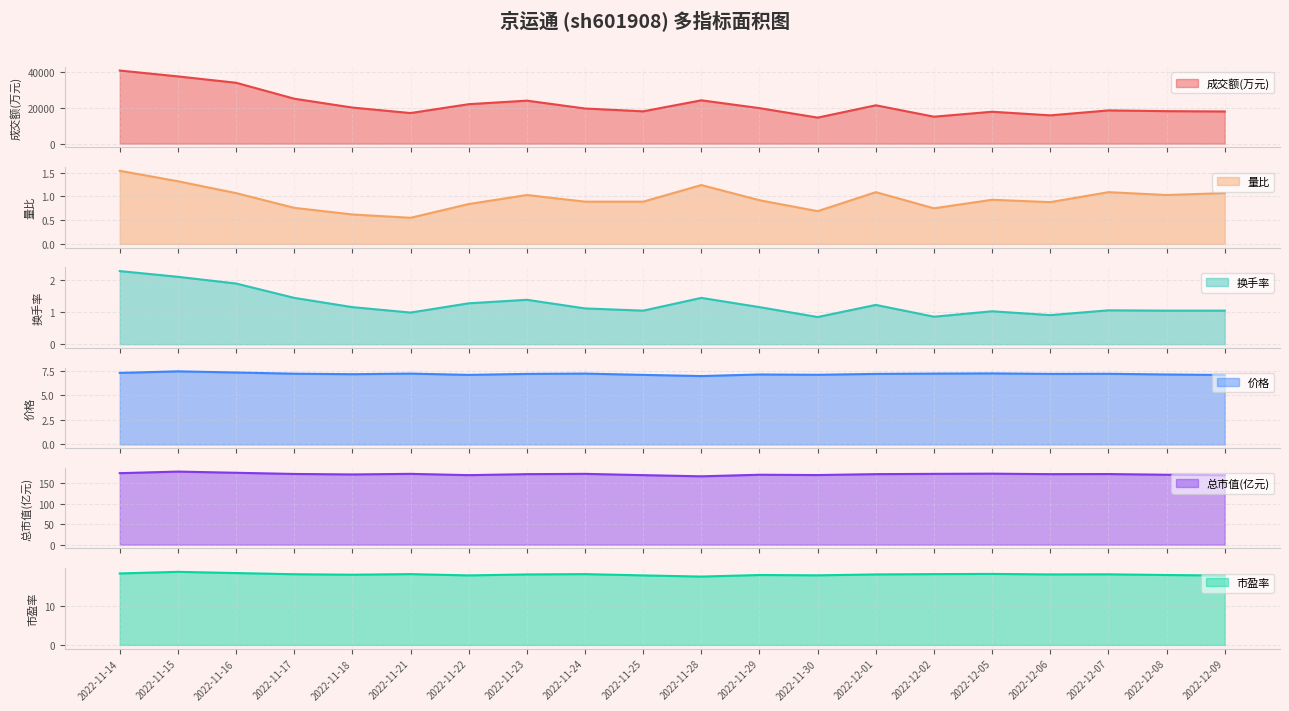

Reading right to left, extract all data points from this chart.

成交额(万元): 2022-12-09=17915.0	2022-12-08=18091.0	2022-12-07=18504.0	2022-12-06=15747.0	2022-12-05=17759.0	2022-12-02=15004.0	2022-12-01=21348.0	2022-11-30=14490.0	2022-11-29=19769.0	2022-11-28=24128.0	2022-11-25=17990.0	2022-11-24=19555.0	2022-11-23=23939.0	2022-11-22=21968.0	2022-11-21=17032.0	2022-11-18=20086.0	2022-11-17=25020.0	2022-11-16=33896.0	2022-11-15=37435.0	2022-11-14=40693.0
量比: 2022-12-09=1.1	2022-12-08=1.0	2022-12-07=1.1	2022-12-06=0.9	2022-12-05=0.9	2022-12-02=0.8	2022-12-01=1.1	2022-11-30=0.7	2022-11-29=0.9	2022-11-28=1.2	2022-11-25=0.9	2022-11-24=0.9	2022-11-23=1.0	2022-11-22=0.8	2022-11-21=0.6	2022-11-18=0.6	2022-11-17=0.8	2022-11-16=1.1	2022-11-15=1.3	2022-11-14=1.5
换手率: 2022-12-09=1.1	2022-12-08=1.1	2022-12-07=1.1	2022-12-06=0.9	2022-12-05=1.0	2022-12-02=0.9	2022-12-01=1.2	2022-11-30=0.8	2022-11-29=1.2	2022-11-28=1.4	2022-11-25=1.1	2022-11-24=1.1	2022-11-23=1.4	2022-11-22=1.3	2022-11-21=1.0	2022-11-18=1.2	2022-11-17=1.4	2022-11-16=1.9	2022-11-15=2.1	2022-11-14=2.3
价格: 2022-12-09=7.0	2022-12-08=7.1	2022-12-07=7.2	2022-12-06=7.2	2022-12-05=7.2	2022-12-02=7.2	2022-12-01=7.2	2022-11-30=7.1	2022-11-29=7.1	2022-11-28=6.9	2022-11-25=7.1	2022-11-24=7.2	2022-11-23=7.2	2022-11-22=7.1	2022-11-21=7.2	2022-11-18=7.1	2022-11-17=7.2	2022-11-16=7.3	2022-11-15=7.4	2022-11-14=7.3
总市值(亿元): 2022-12-09=170.2	2022-12-08=171.4	2022-12-07=173.1	2022-12-06=172.9	2022-12-05=174.1	2022-12-02=173.6	2022-12-01=172.9	2022-11-30=170.7	2022-11-29=171.4	2022-11-28=167.6	2022-11-25=170.5	2022-11-24=173.6	2022-11-23=172.9	2022-11-22=170.5	2022-11-21=173.6	2022-11-18=172.2	2022-11-17=173.4	2022-11-16=176.3	2022-11-15=179.2	2022-11-14=175.3
市盈率: 2022-12-09=17.8	2022-12-08=17.9	2022-12-07=18.1	2022-12-06=18.1	2022-12-05=18.2	2022-12-02=18.2	2022-12-01=18.1	2022-11-30=17.9	2022-11-29=17.9	2022-11-28=17.5	2022-11-25=17.8	2022-11-24=18.2	2022-11-23=18.1	2022-11-22=17.8	2022-11-21=18.2	2022-11-18=18.0	2022-11-17=18.1	2022-11-16=18.4	2022-11-15=18.7	2022-11-14=18.3